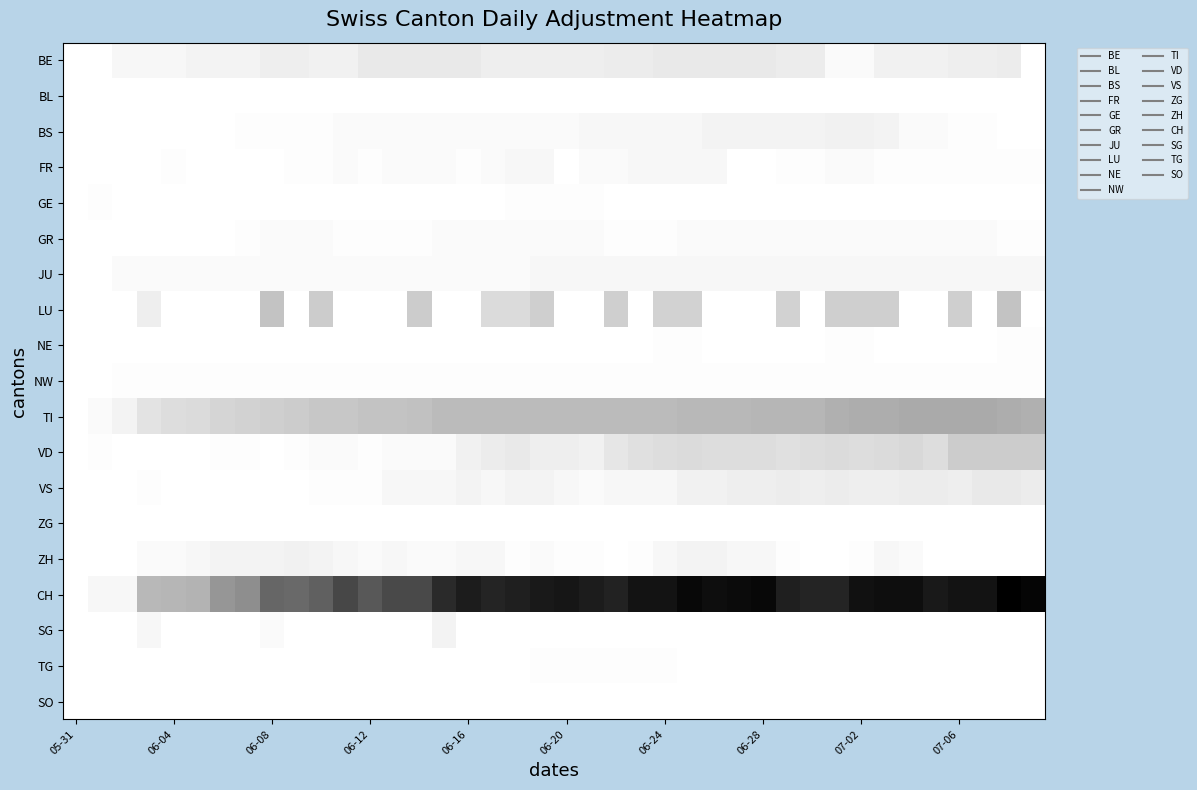

What is the greatest value displayed?

8